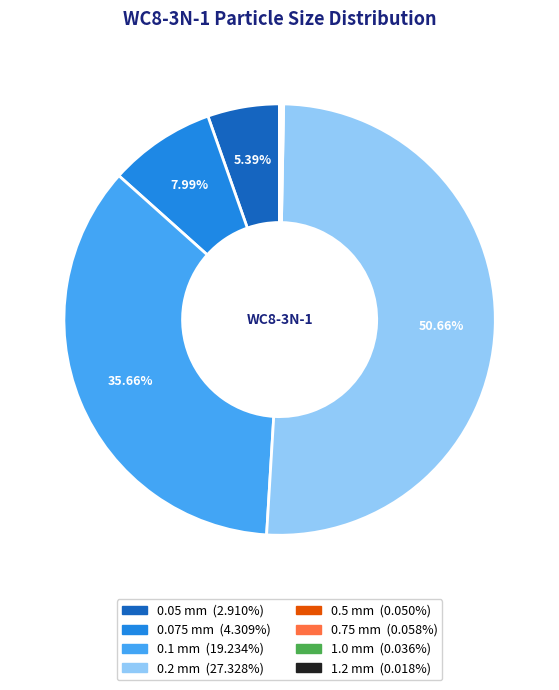

Does 0.1 represent more than half of the total?

No